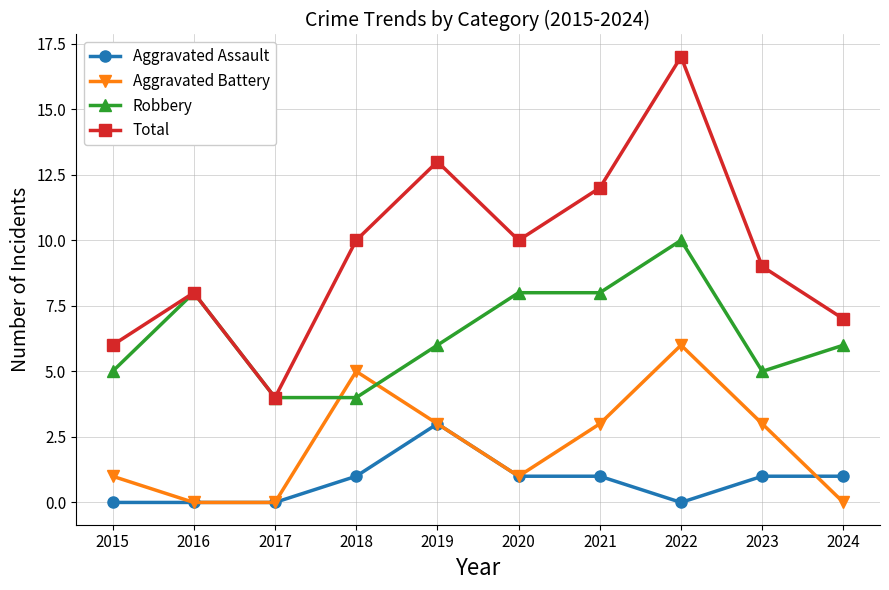

What is the lowest value of the Robbery series?

4